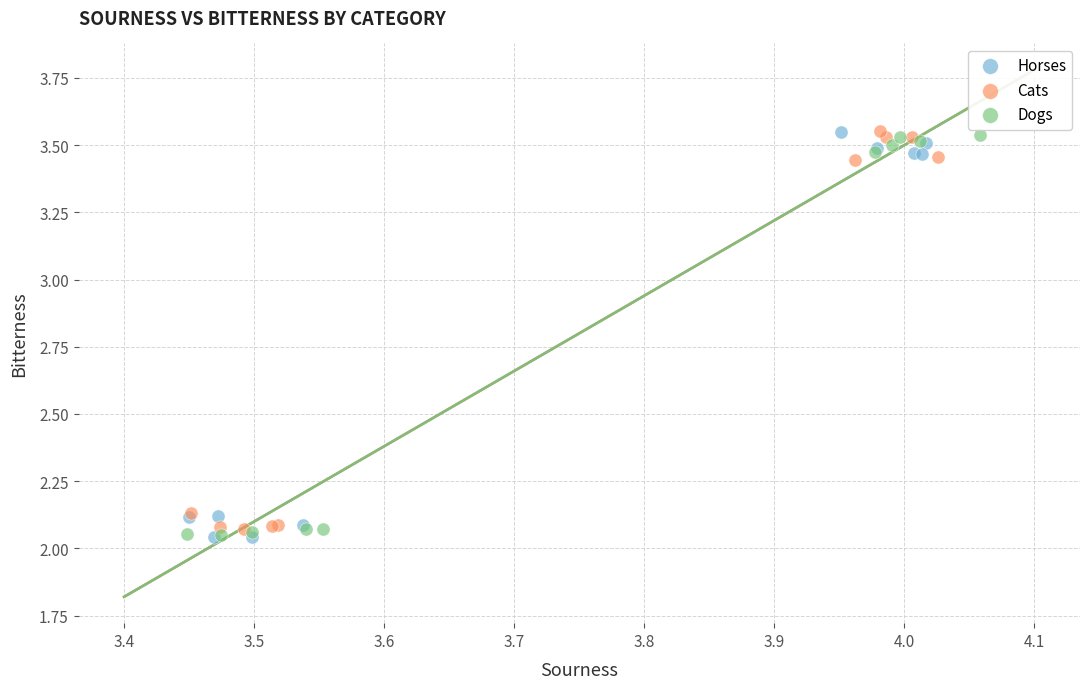

What are all the series names shown in the legend?

Horses, Cats, Dogs